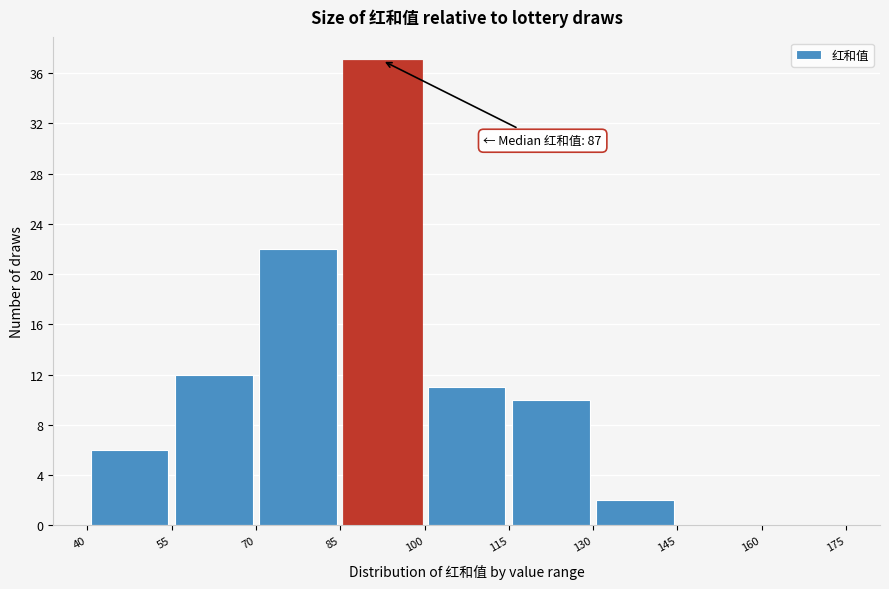

Over which range of the x-axis is the bar tallest?

85 to 100